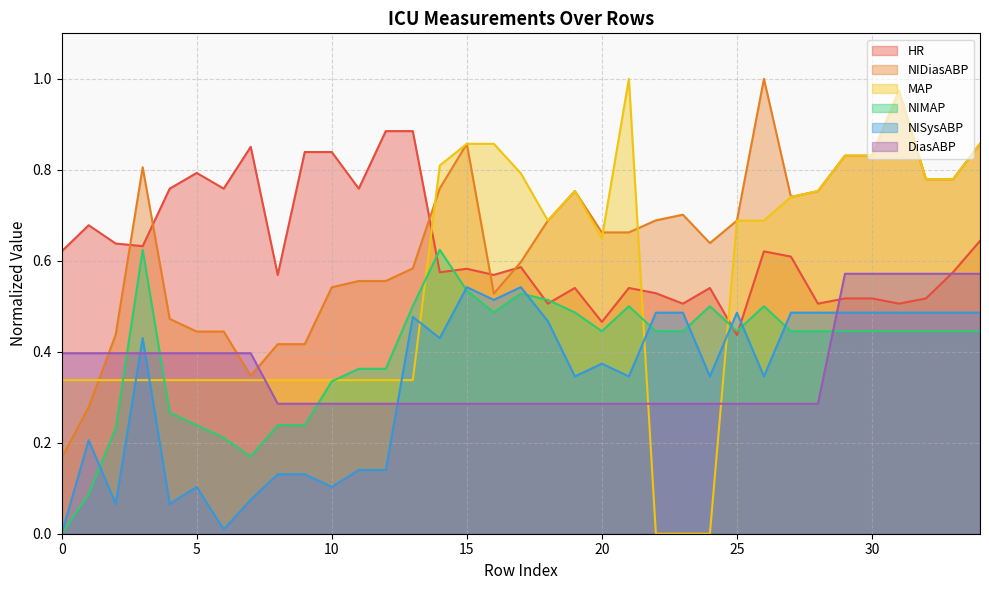

What are all the series names shown in the legend?

HR, NIDiasABP, MAP, NIMAP, NISysABP, DiasABP